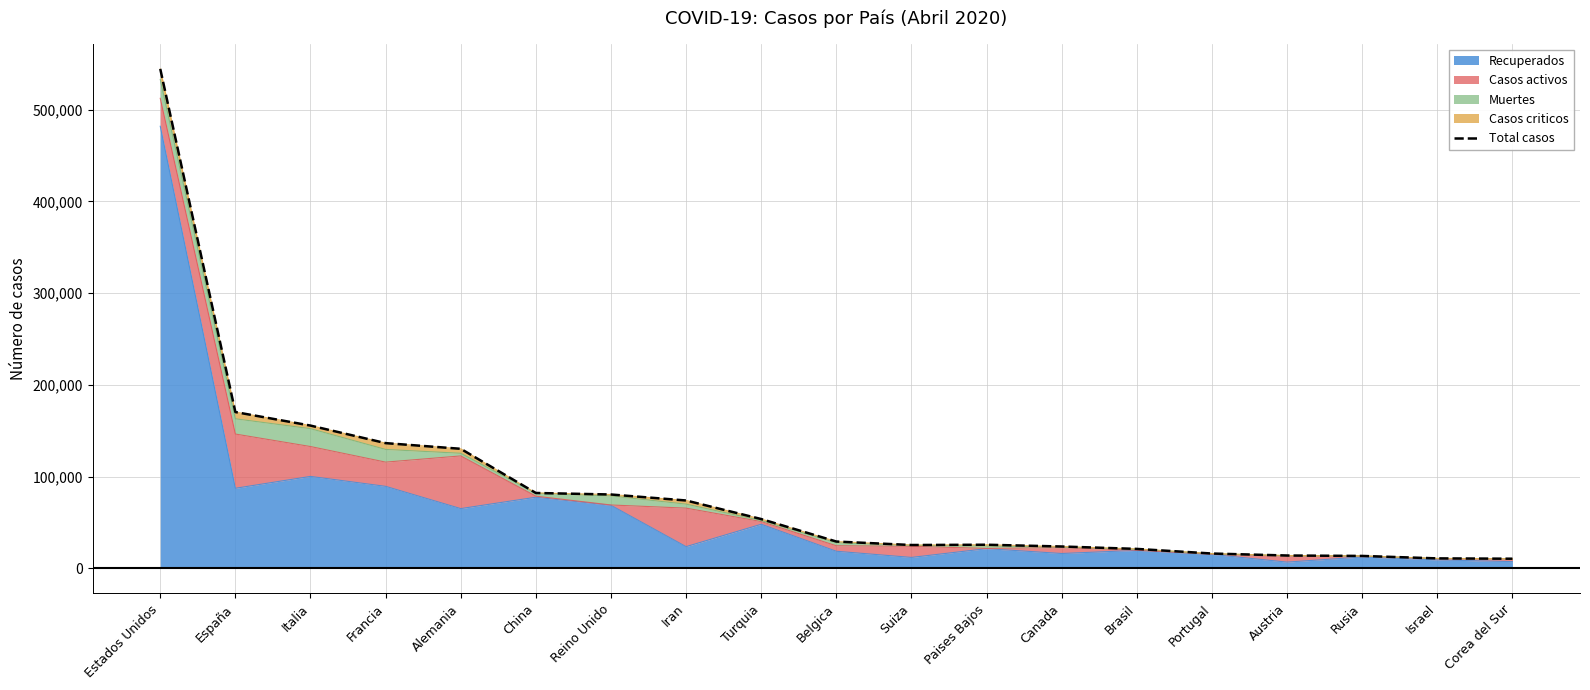

What is the difference between the second highest and minimum values?

159831